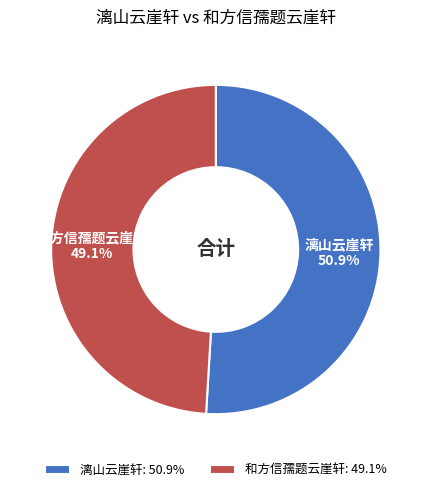

What percentage is NOT represented by 和方信孺题云崖轩?

50.9%